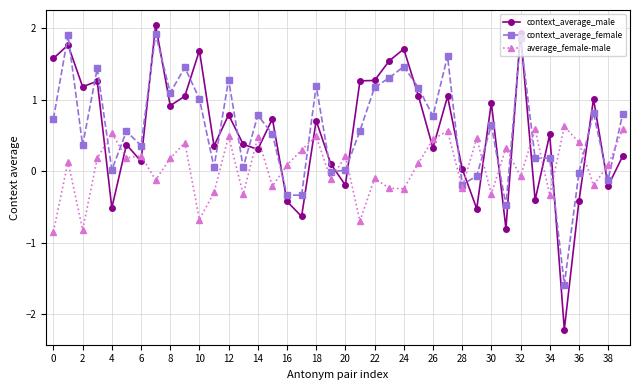

At how many categories does at least one series exceed -1?

40